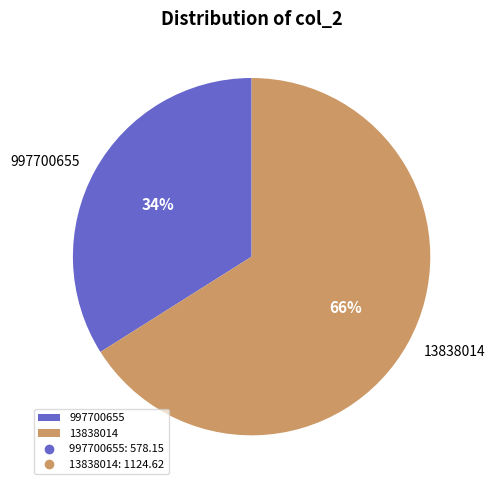

To the nearest percent, what is the combined percentage of 13838014 and 997700655?

100%